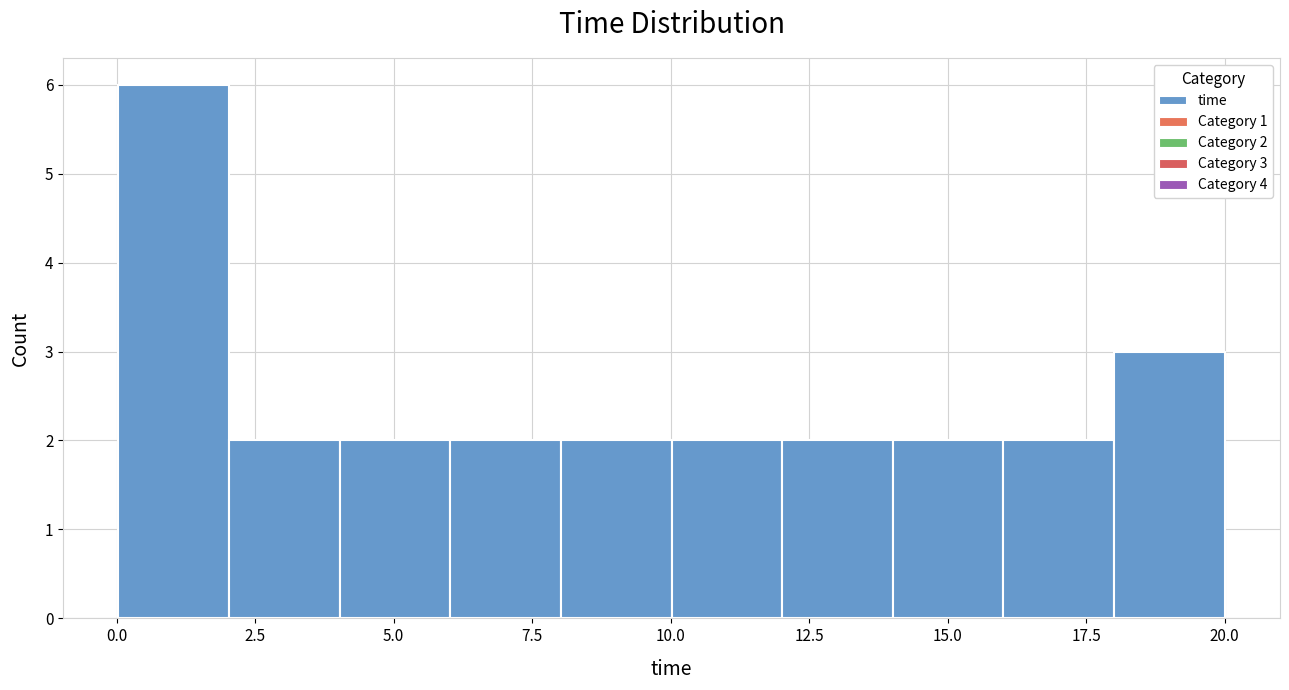

Around what value on the x-axis is the tallest bar? Give the approximate position of its centre, as read against the axis.

1.0